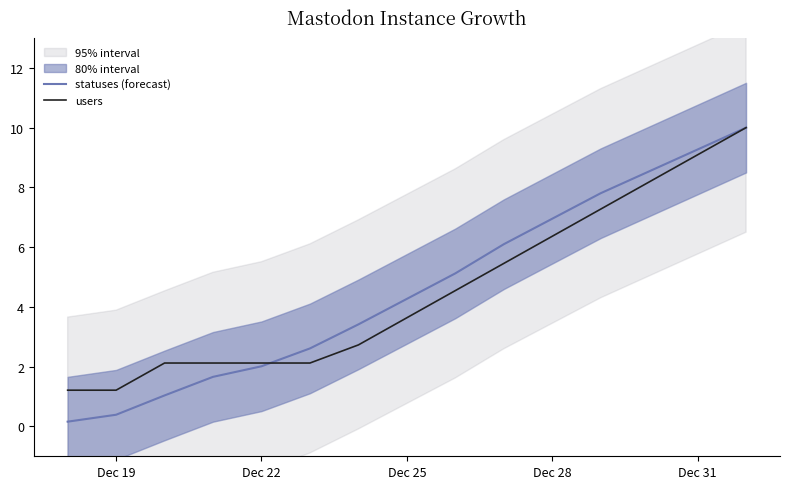

True or false: statuses (forecast) has more than 1 points higher than both neighbors.

False